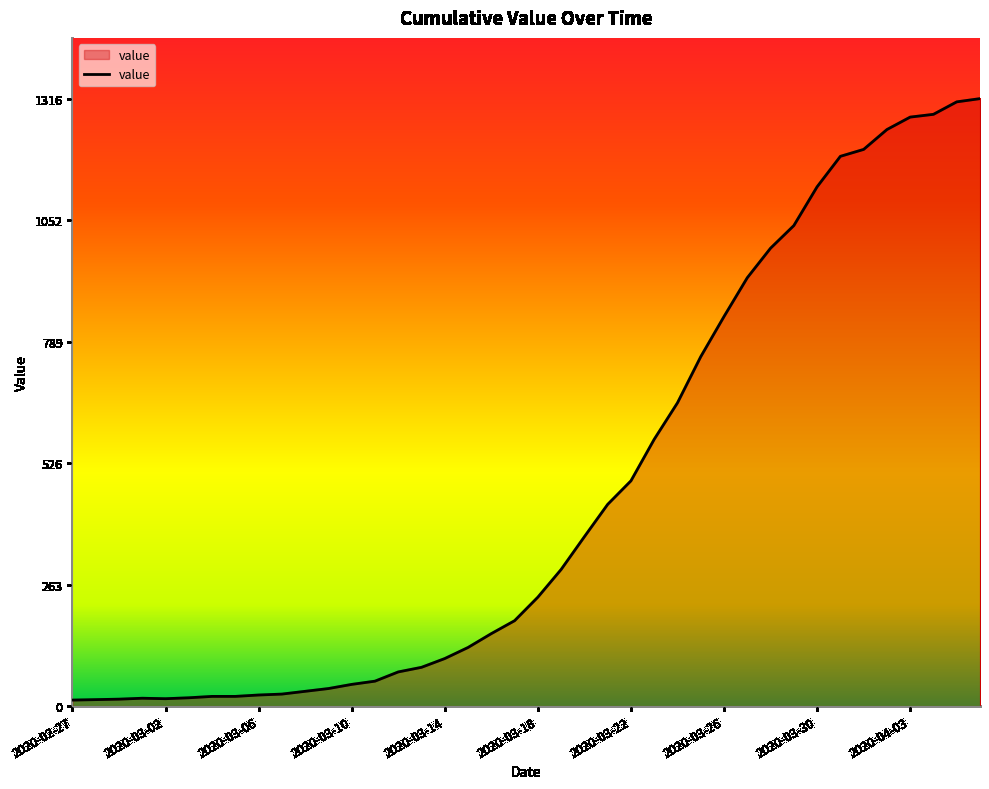

What is the maximum value shown in the chart?

1316